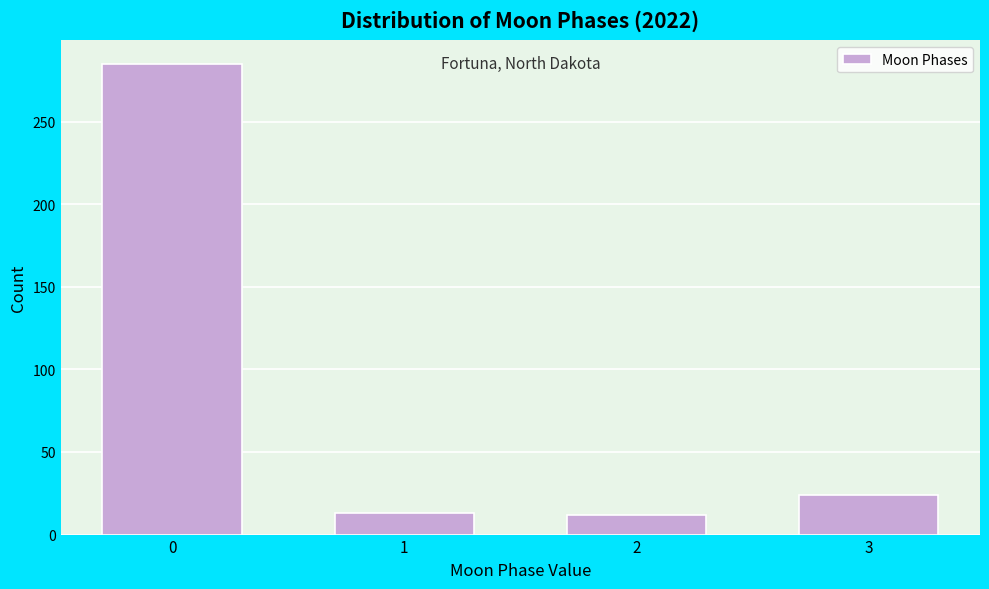

What is the sum of the values at 0 and 3?

309